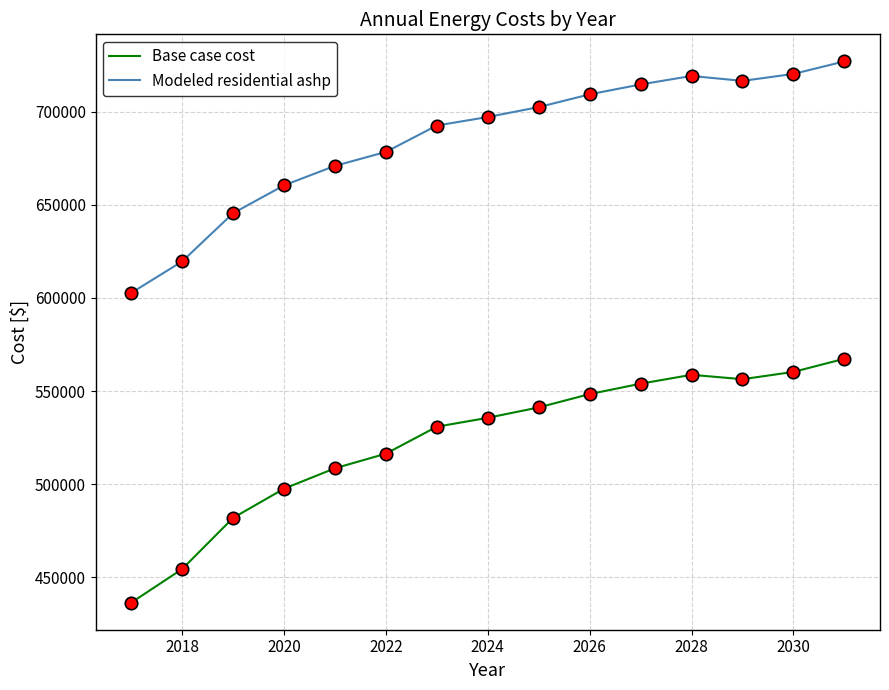

What are all the series names shown in the legend?

Base case cost, Modeled residential ashp